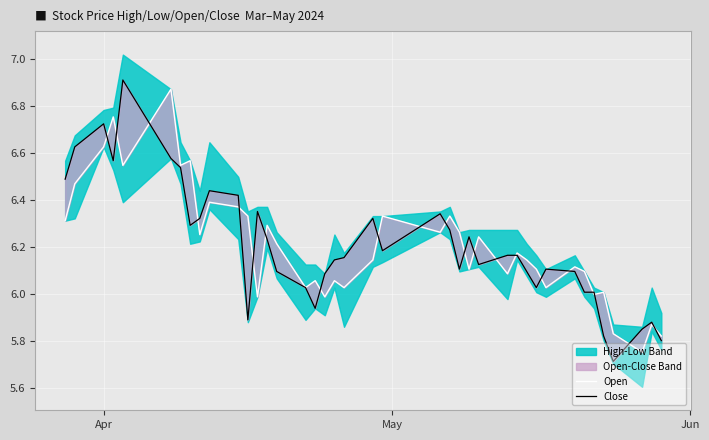

Is the value of Close at 12 greater than the value of Open at 14?

Yes